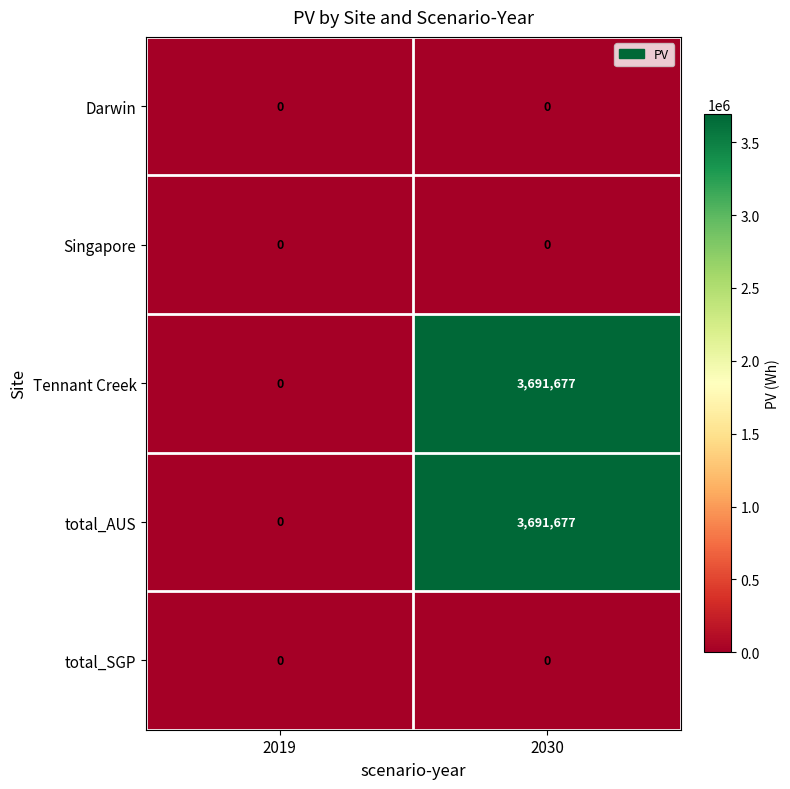

What is the total value across all series at 2030?

7383354